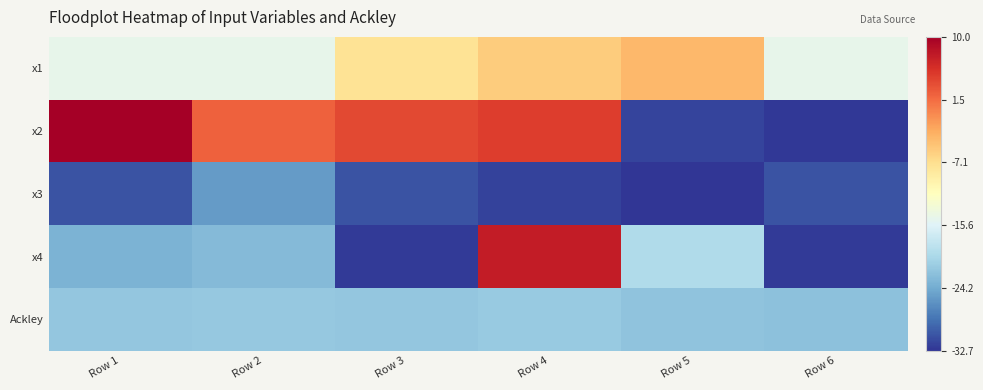

Reading right to left, list all the values displayed in this chart.

x1: Row 6=-14.6	Row 5=-3.8	Row 4=-5.5	Row 3=-7.6	Row 2=-14.6	Row 1=-14.6
x2: Row 6=-32.5	Row 5=-31.6	Row 4=4.7	Row 3=3.9	Row 2=2.3	Row 1=10.0
x3: Row 6=-30.7	Row 5=-32.7	Row 4=-31.8	Row 3=-30.6	Row 2=-25.4	Row 1=-30.7
x4: Row 6=-32.4	Row 5=-19.5	Row 4=7.3	Row 3=-32.2	Row 2=-22.8	Row 1=-23.4
Ackley: Row 6=-22.2	Row 5=-21.9	Row 4=-21.3	Row 3=-21.6	Row 2=-21.5	Row 1=-21.7